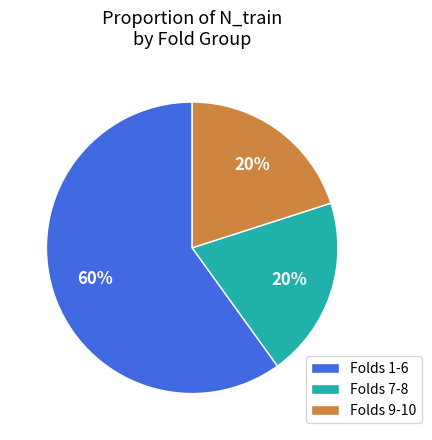

Which category has the biggest portion of the pie?

Folds 1-6